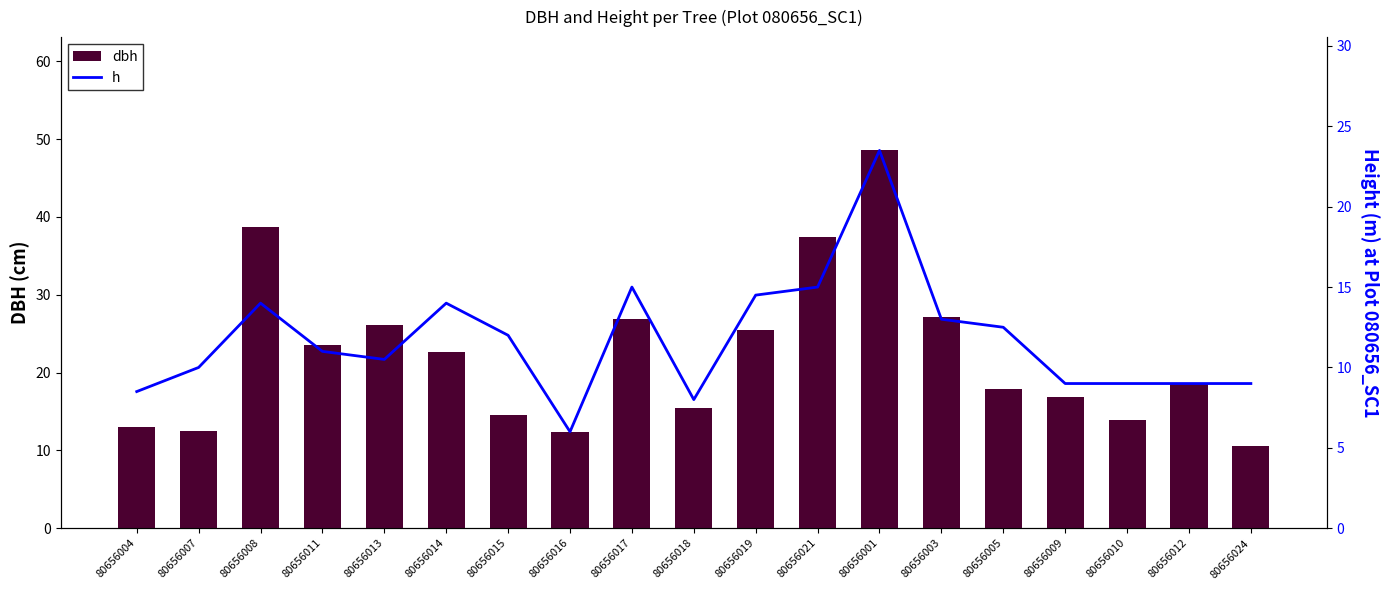

What is the minimum value shown in the chart?

6.0